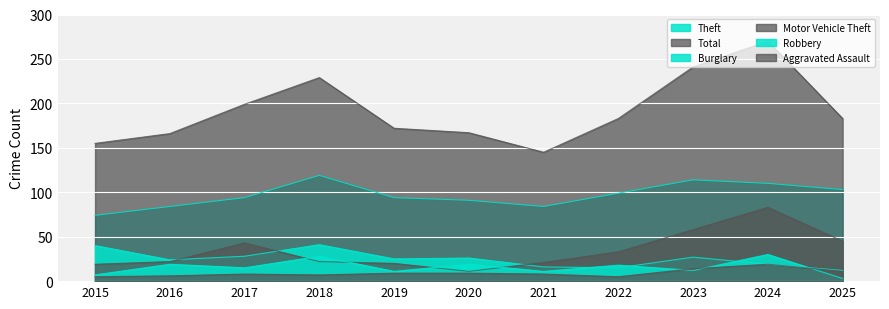

What is the spread (max minus min) of values at 2019?

163